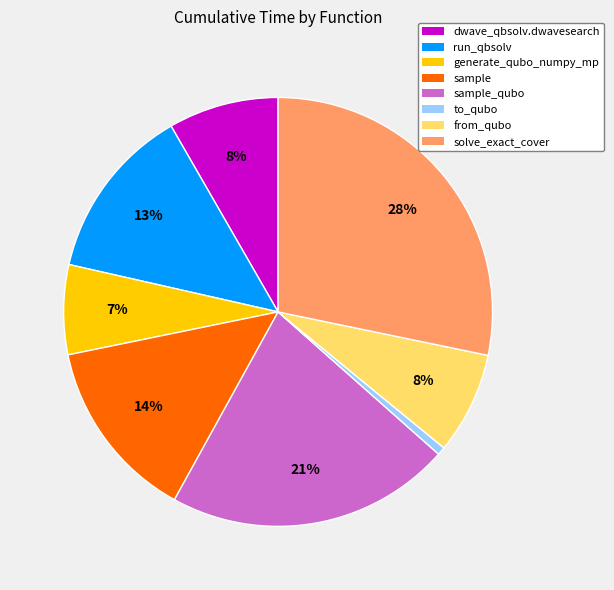

Between solve_exact_cover and from_qubo, which is larger?

solve_exact_cover